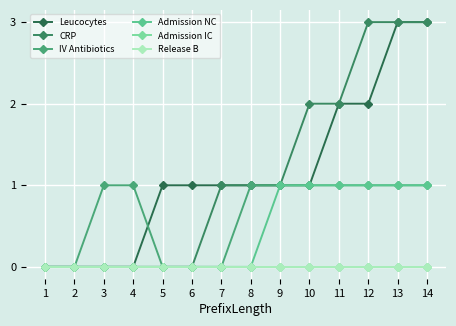

Is this an area chart (filled region under the line)?

No